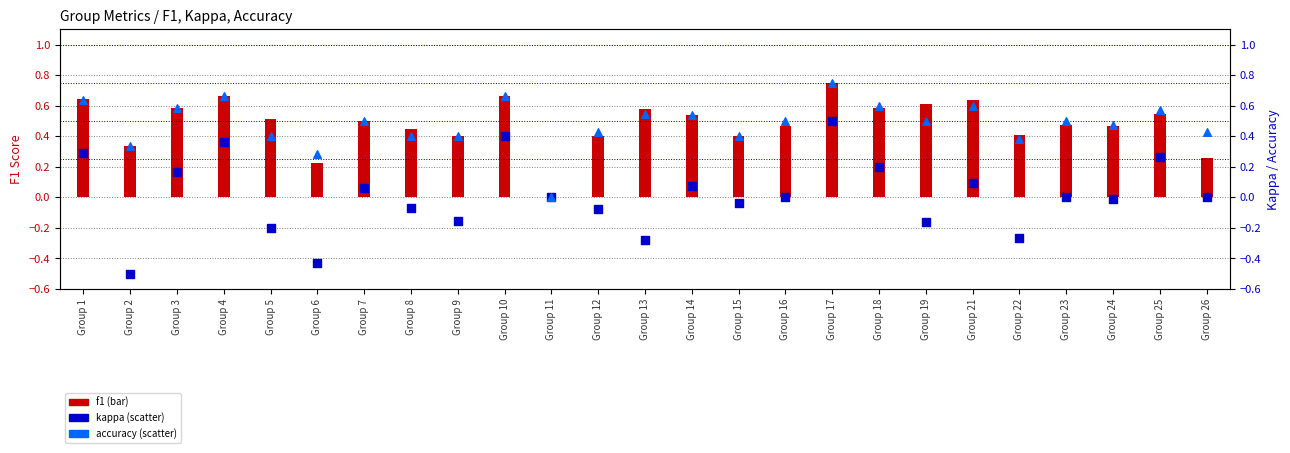

Which series has the largest total across all categories?

f1